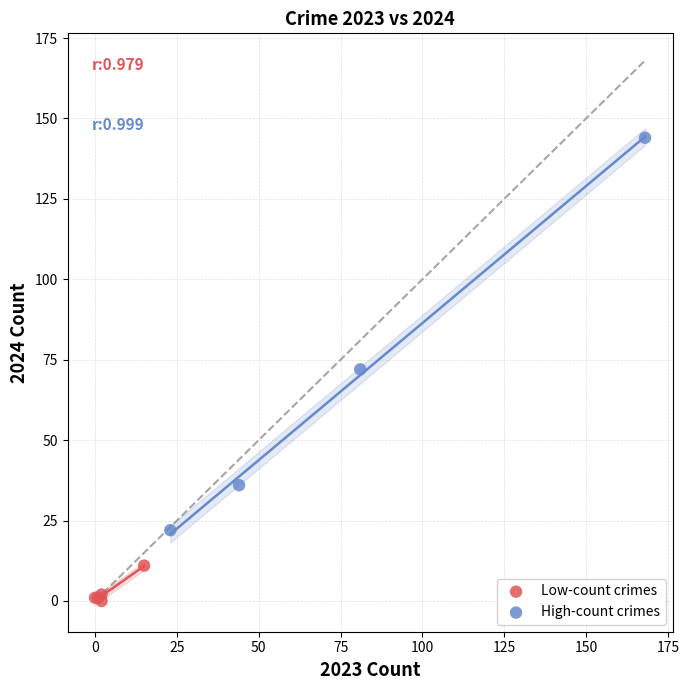

Which series reaches the minimum Y coordinate?

Low-count crimes